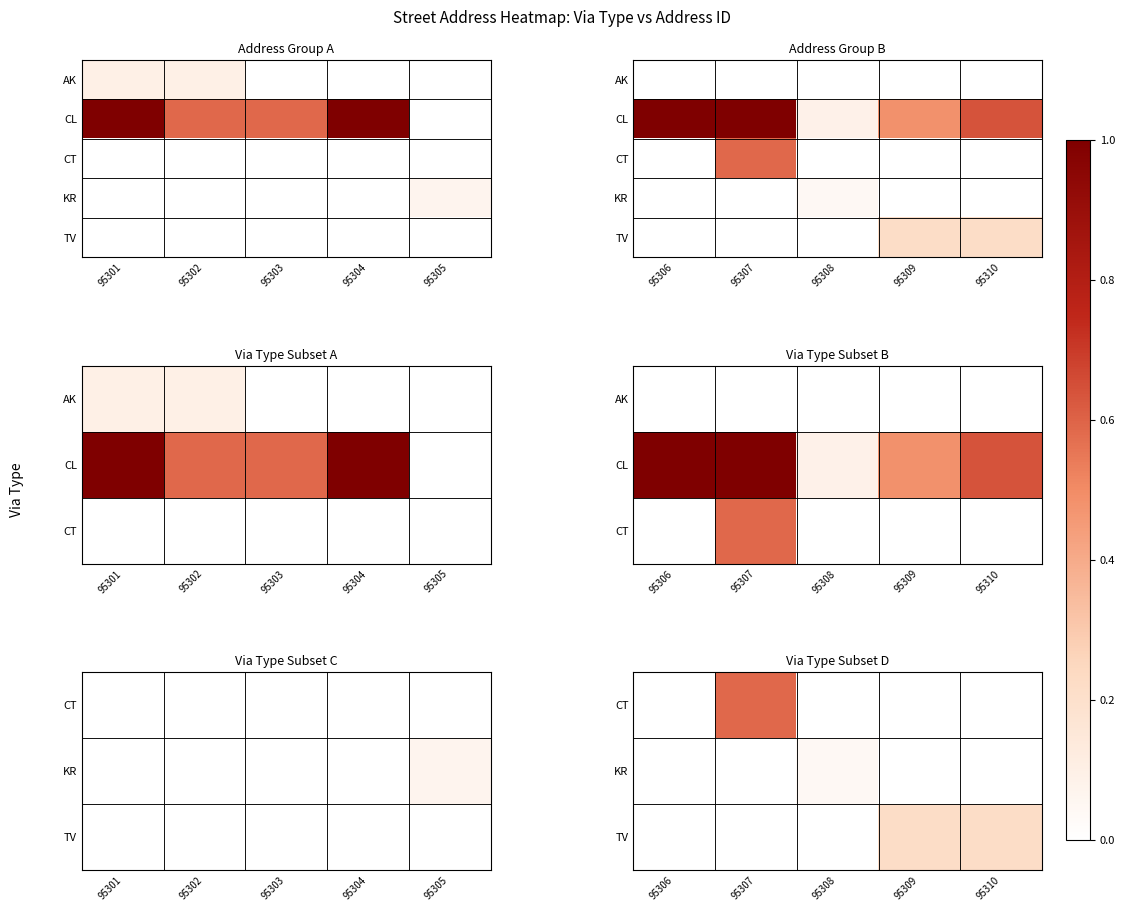

At how many categories does at least one series exceed 0?

4